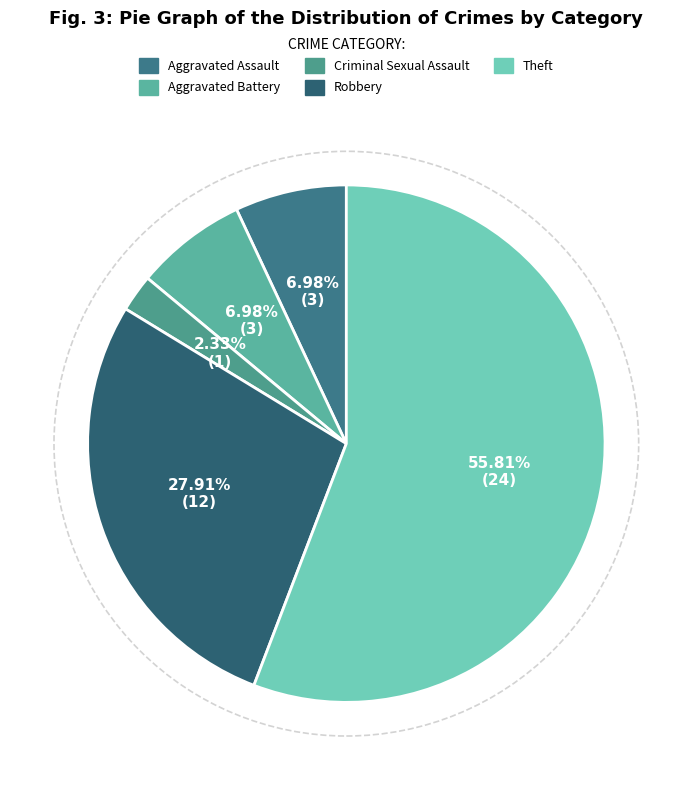

The Aggravated Battery slice represents 7% of the pie. True or false?

True